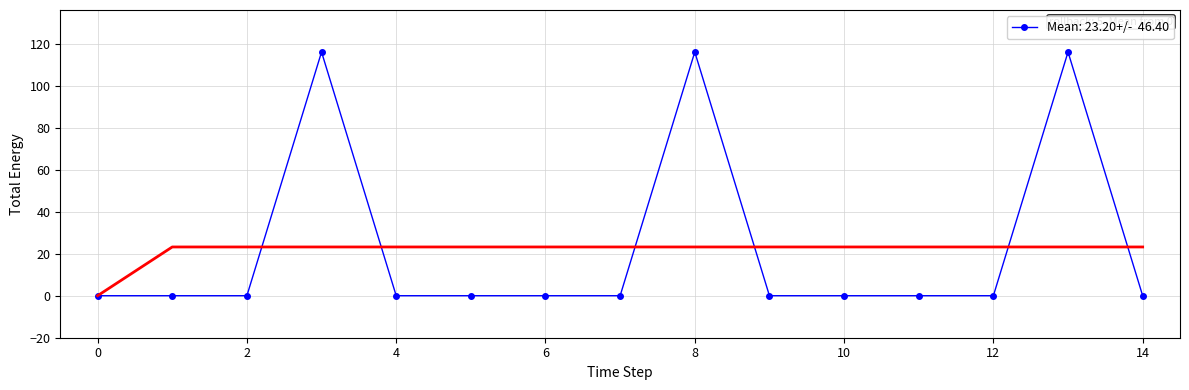

At which category is the sum across all series the highest?

3